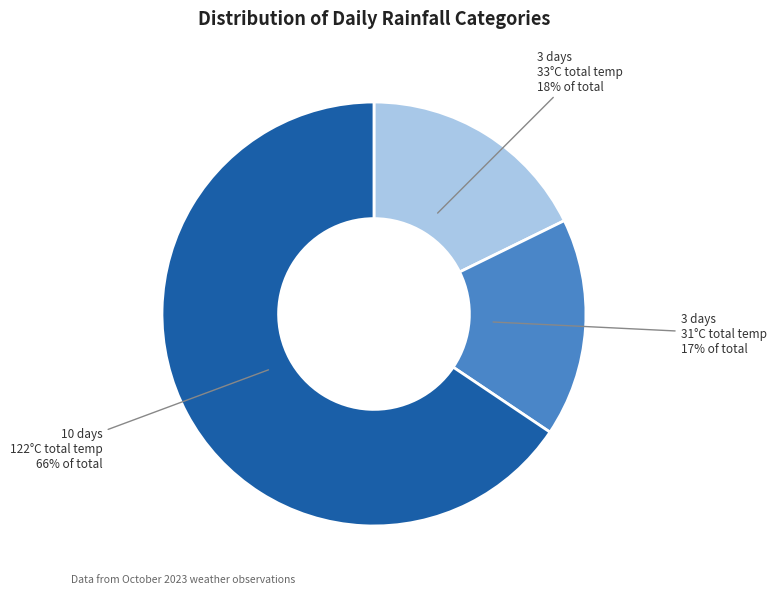

Is there any slice that represents more than half of the pie?

Yes